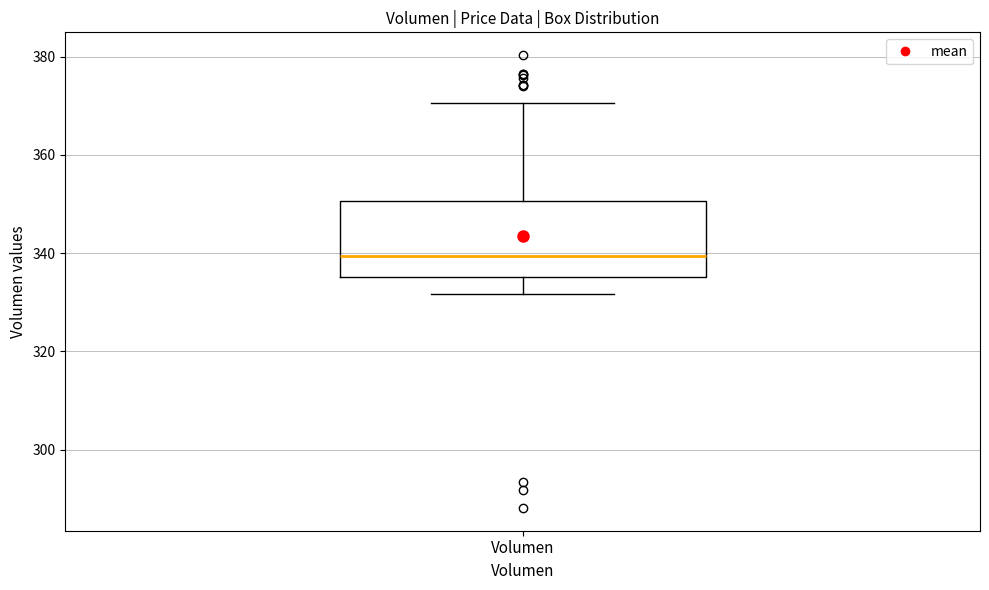

Read this box plot against the y-axis: the position of the median line, the range covered by the box, and the ends of both whiskers. The values are not printed on the chart, so give them approximately, as read against the axis.

median 340, box 336 to 350, whiskers 332 to 370